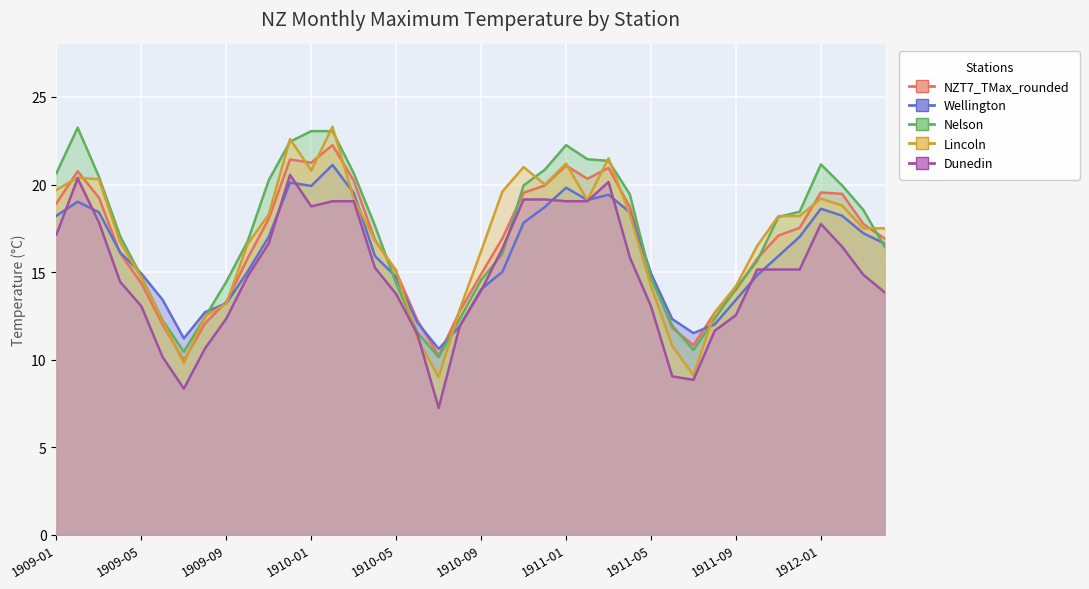

Rank the series by their maximum value, from lowest to highest.

Dunedin, Wellington, NZT7_TMax_rounded, Nelson, Lincoln